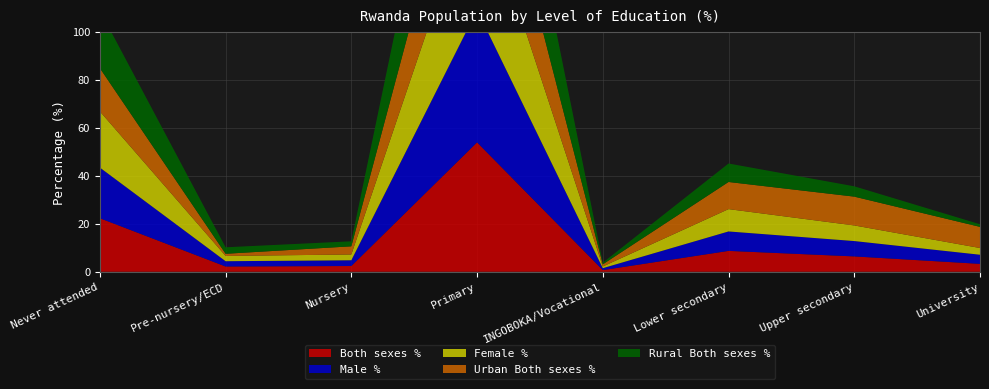

Reading left to right, extract all data points from this chart.

Both sexes %: 22.3	2.2	2.4	53.9	0.7	8.7	6.4	3.3
Male %: 21.1	2.2	2.4	55.1	0.8	8.1	6.4	3.8
Female %: 23.4	2.2	2.4	52.8	0.7	9.3	6.5	2.8
Urban Both sexes %: 18.0	0.9	3.4	44.7	0.9	11.3	12.0	8.8
Rural Both sexes %: 24.0	2.7	2.1	57.5	0.7	7.7	4.3	1.1